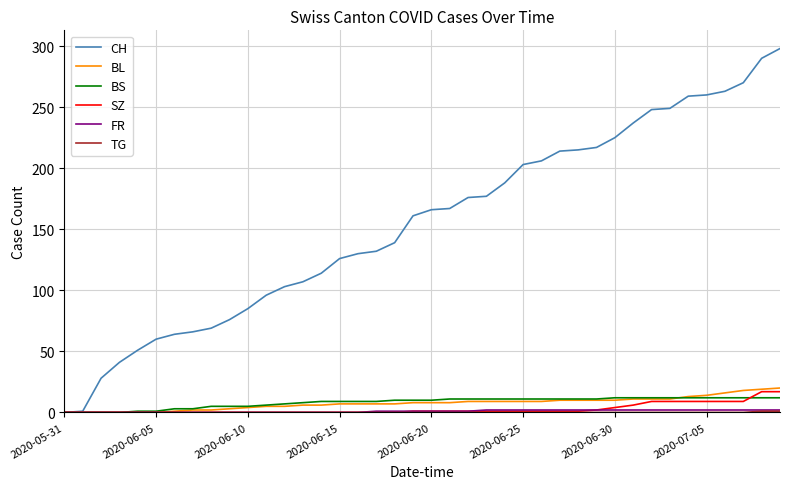

Which series has the largest total across all categories?

CH